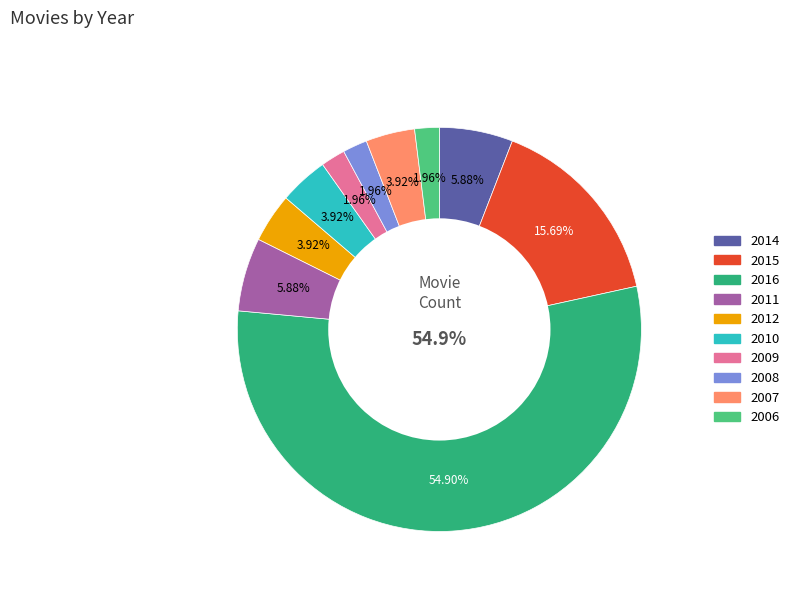

How many segments does this pie chart have?

10